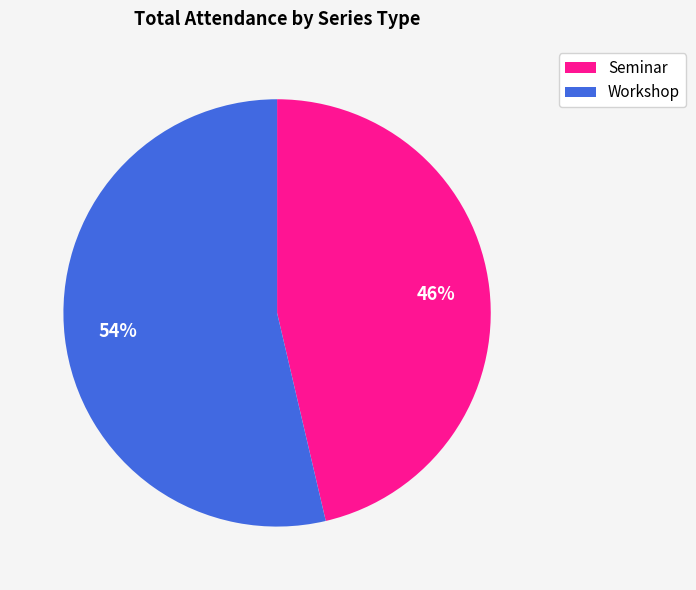

Count the number of slices in the pie.

2